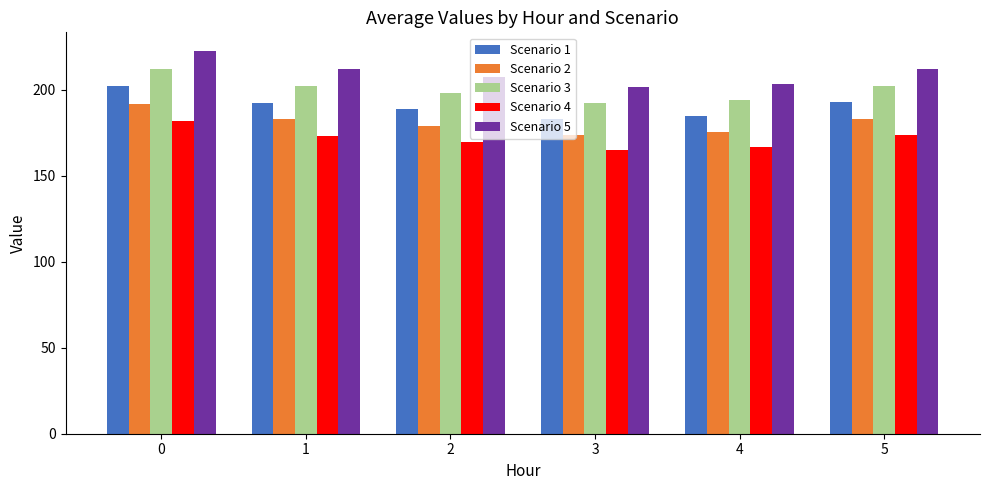

List the series in order of their peak value, lowest first.

Scenario 4, Scenario 2, Scenario 1, Scenario 3, Scenario 5